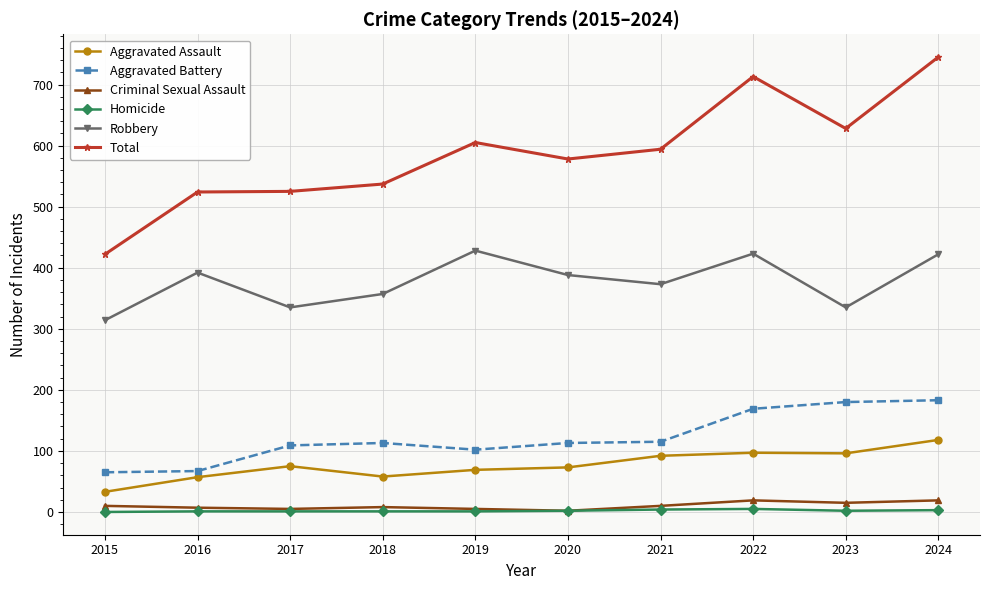

Is the value of Aggravated Battery at 2019 greater than the value of Aggravated Assault at 2019?

Yes